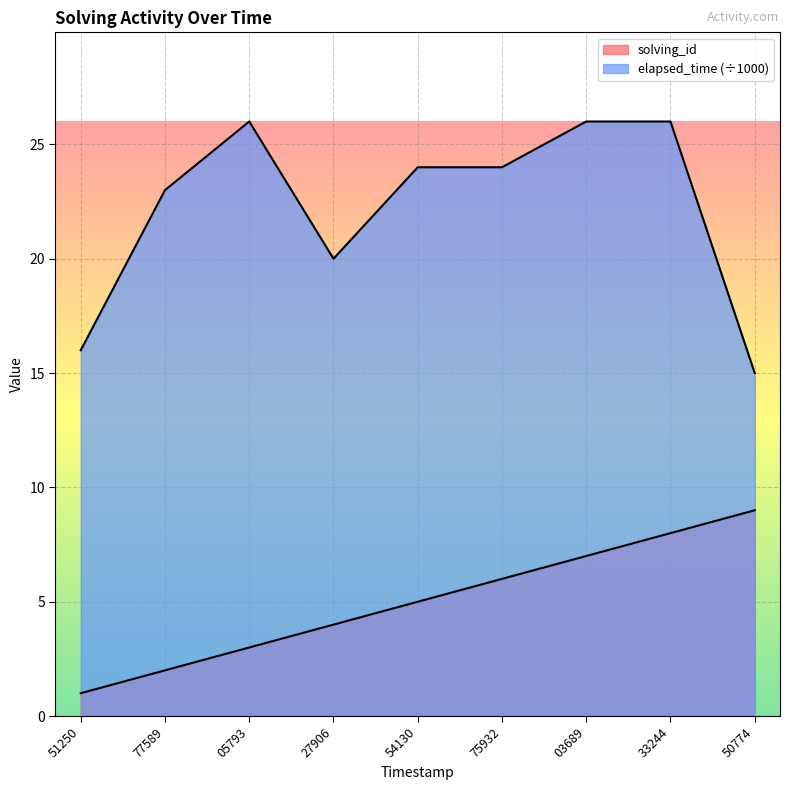

True or false: elapsed_time has a value of 15 at 50774.

True